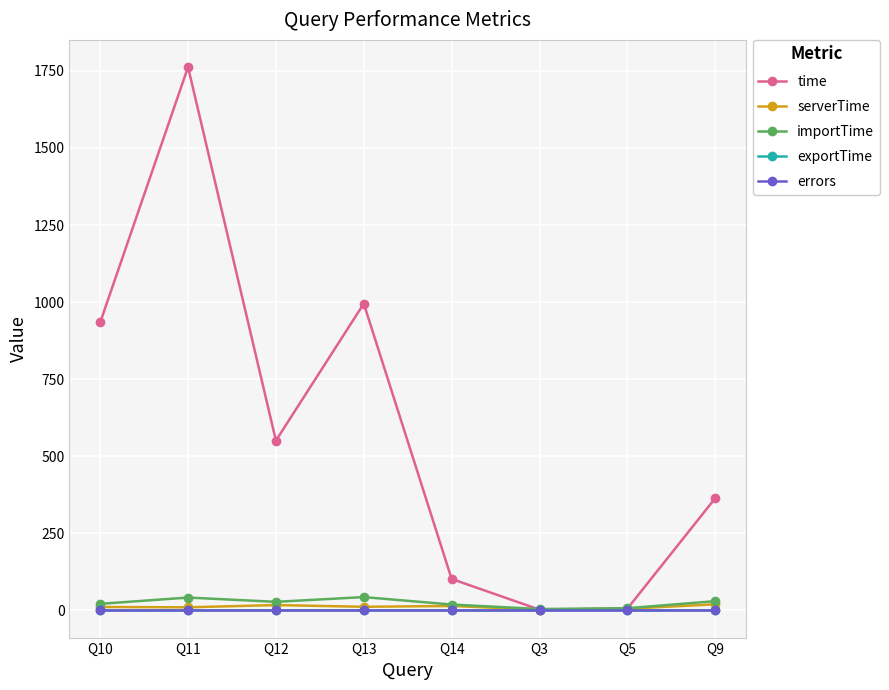

Which label corresponds to the largest value in the chart?

Q11